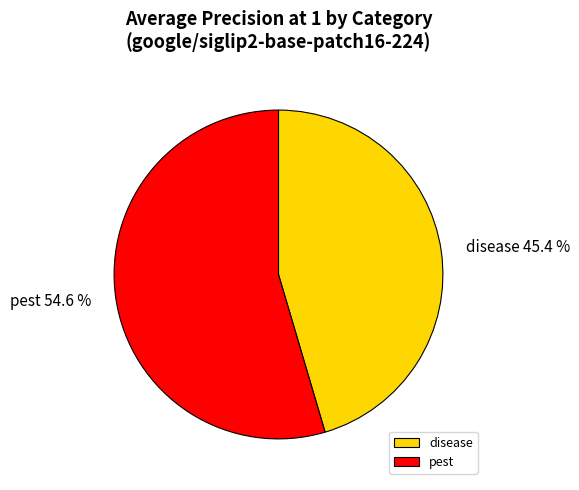

To the nearest percent, what is the difference between the pest and disease slice percentages?

9%